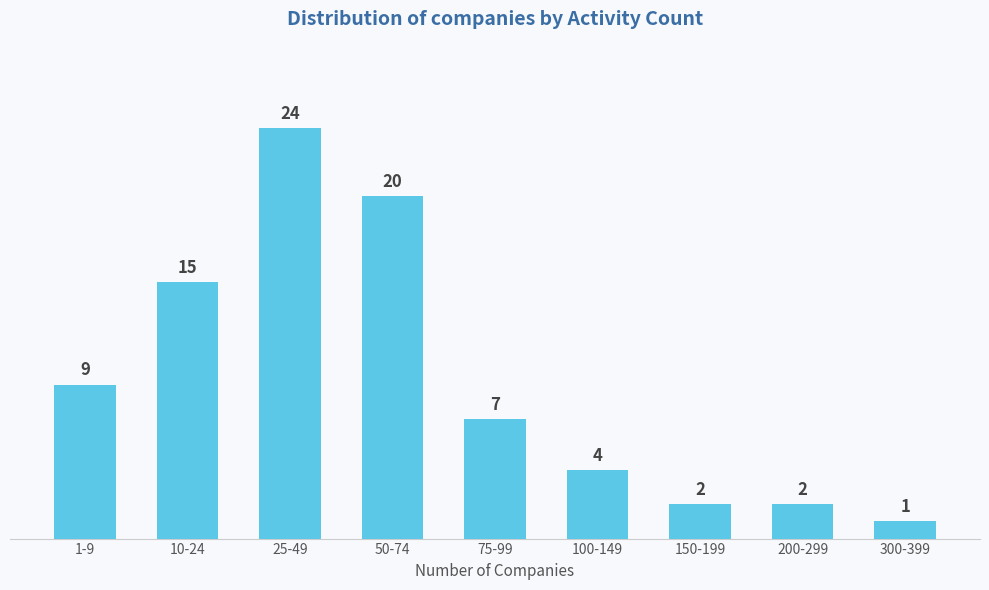

Reading right to left, what are all the values shown in this chart?

300-399=1	200-299=2	150-199=2	100-149=4	75-99=7	50-74=20	25-49=24	10-24=15	1-9=9